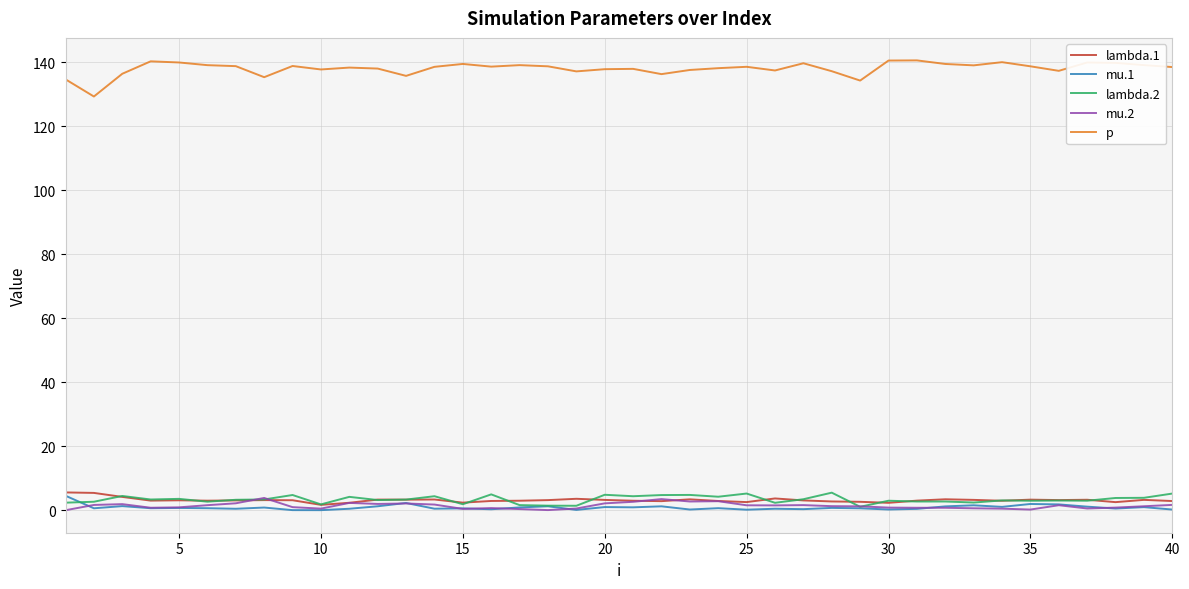

Which series has the largest total across all categories?

p